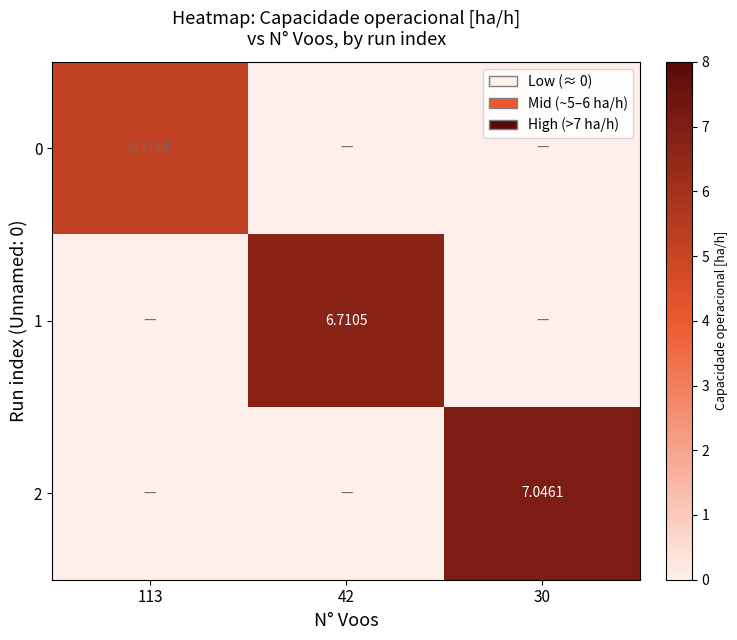

What is the sum of all 0 values?

5.2